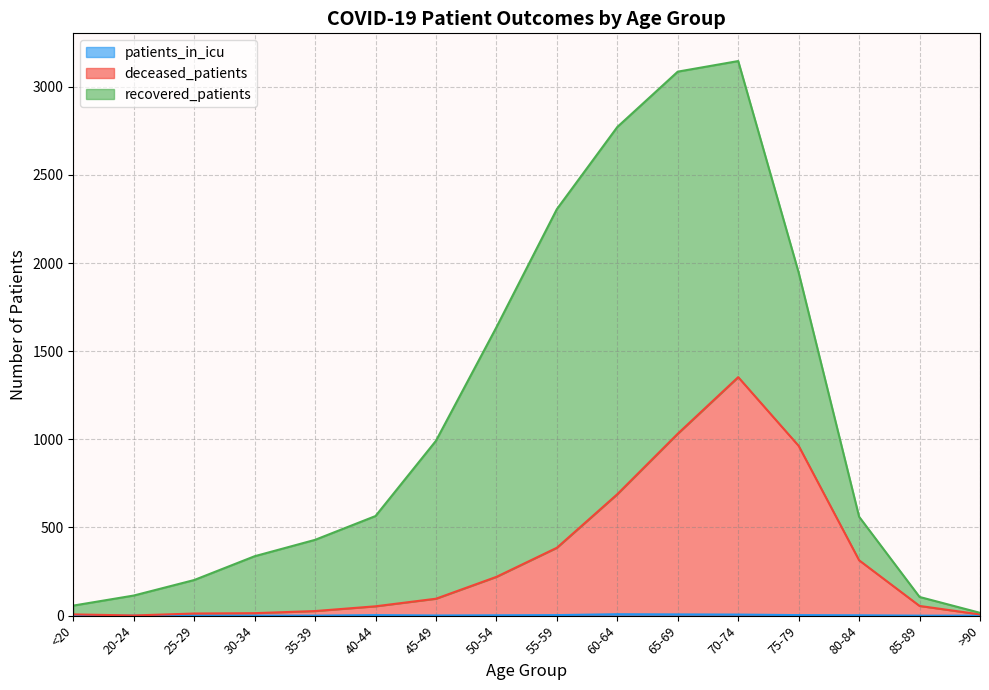

The patients_in_icu series shows 1 at 50-54. True or false?

False